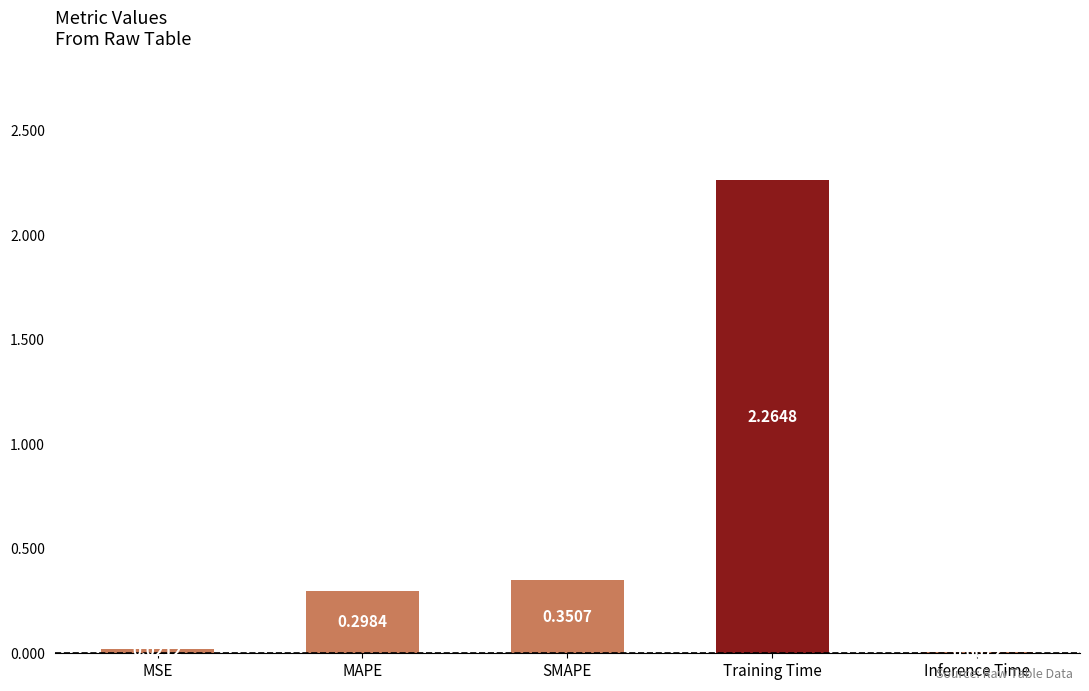

Which label corresponds to the largest value in the chart?

Training Time